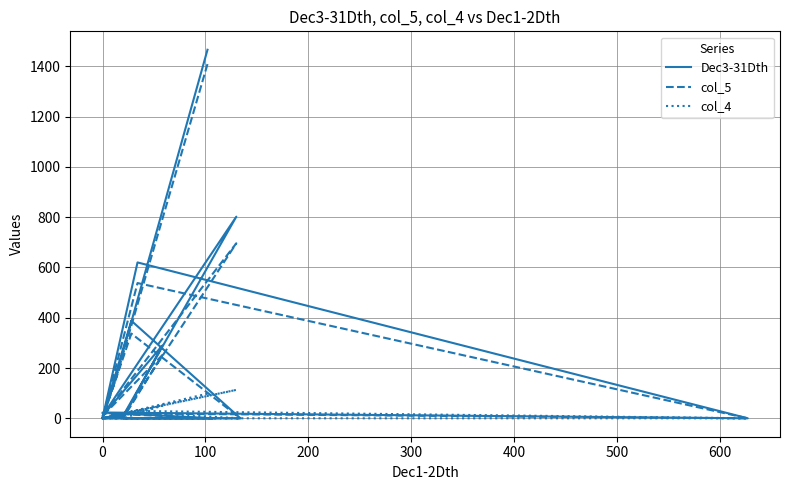

The col_4 series shows -79 at 0. True or false?

False